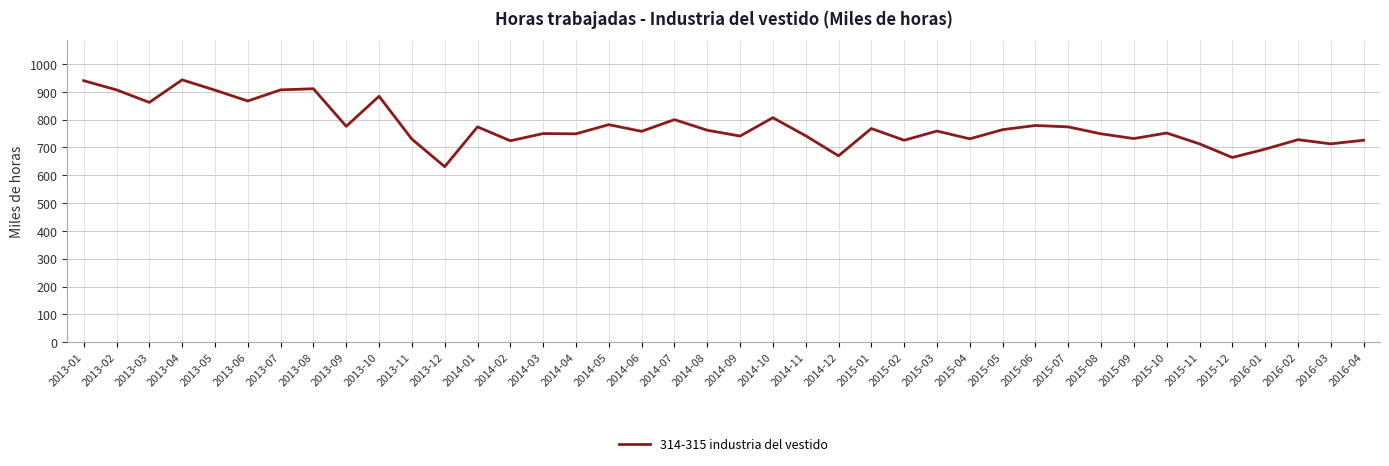

Does the chart have visible grid lines?

Yes